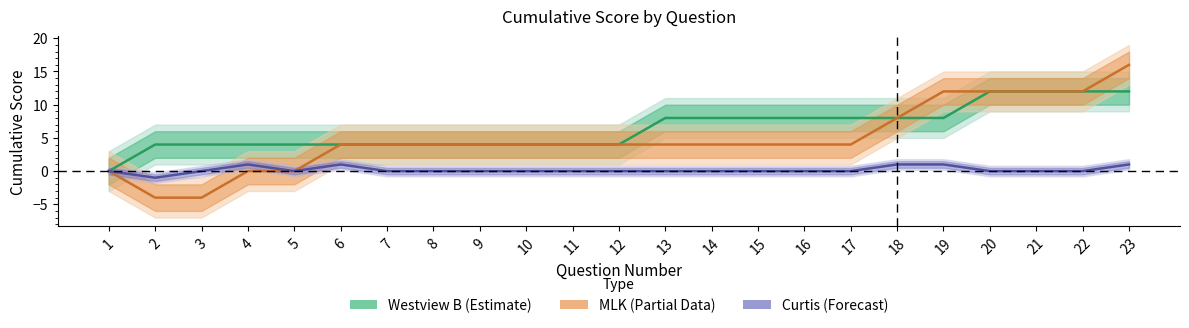

What is the difference between the highest and lowest values at 14?

8